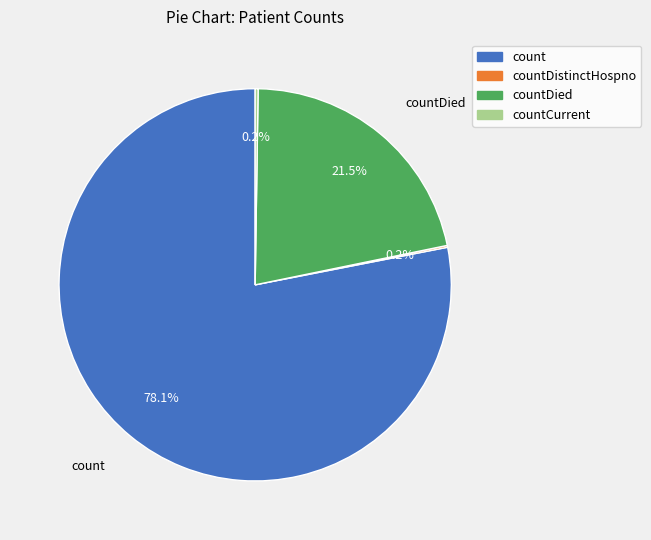

Is there a majority slice in this chart?

Yes